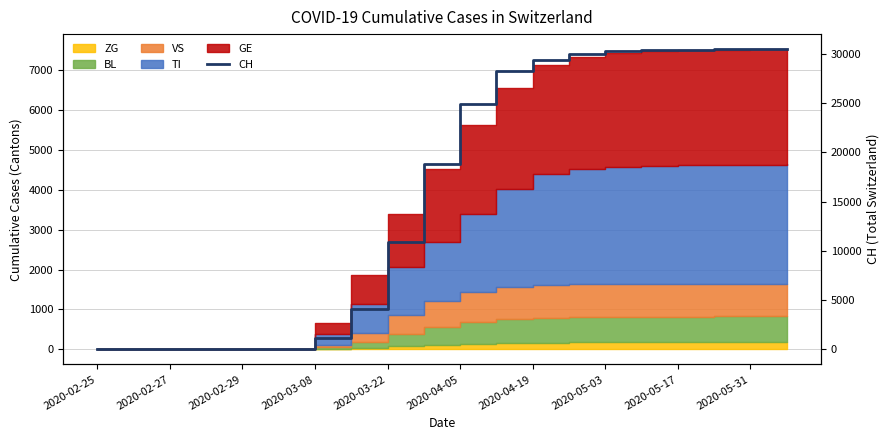

True or false: the data shows 30474 at 2020-05-31.

True